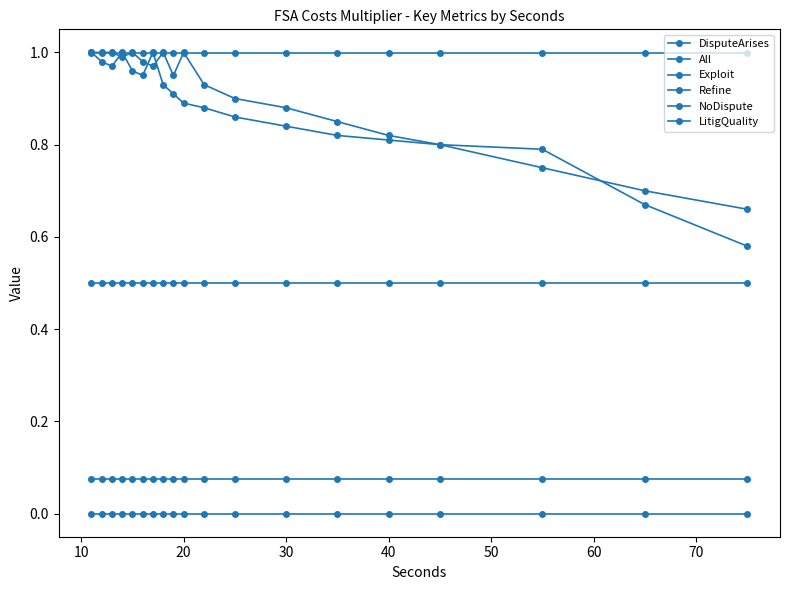

Reading left to right, what are all the values shown in this chart?

DisputeArises: 1.0	1.0	1.0	1.0	1.0	1.0	1.0	1.0	0.9	1.0	0.9	0.9	0.9	0.8	0.8	0.8	0.8	0.7	0.7
All: 1.0	1.0	1.0	1.0	1.0	0.9	1.0	0.9	0.9	0.9	0.9	0.9	0.8	0.8	0.8	0.8	0.8	0.7	0.6
Exploit: 0.1	0.1	0.1	0.1	0.1	0.1	0.1	0.1	0.1	0.1	0.1	0.1	0.1	0.1	0.1	0.1	0.1	0.1	0.1
Refine: 1.0	1.0	1.0	1.0	1.0	1.0	1.0	1.0	1.0	1.0	1.0	1.0	1.0	1.0	1.0	1.0	1.0	1.0	1.0
NoDispute: 0.0	0.0	0.0	0.0	0.0	0.0	0.0	0.0	0.0	0.0	0.0	0.0	0.0	0.0	0.0	0.0	0.0	0.0	0.0
LitigQuality: 0.5	0.5	0.5	0.5	0.5	0.5	0.5	0.5	0.5	0.5	0.5	0.5	0.5	0.5	0.5	0.5	0.5	0.5	0.5